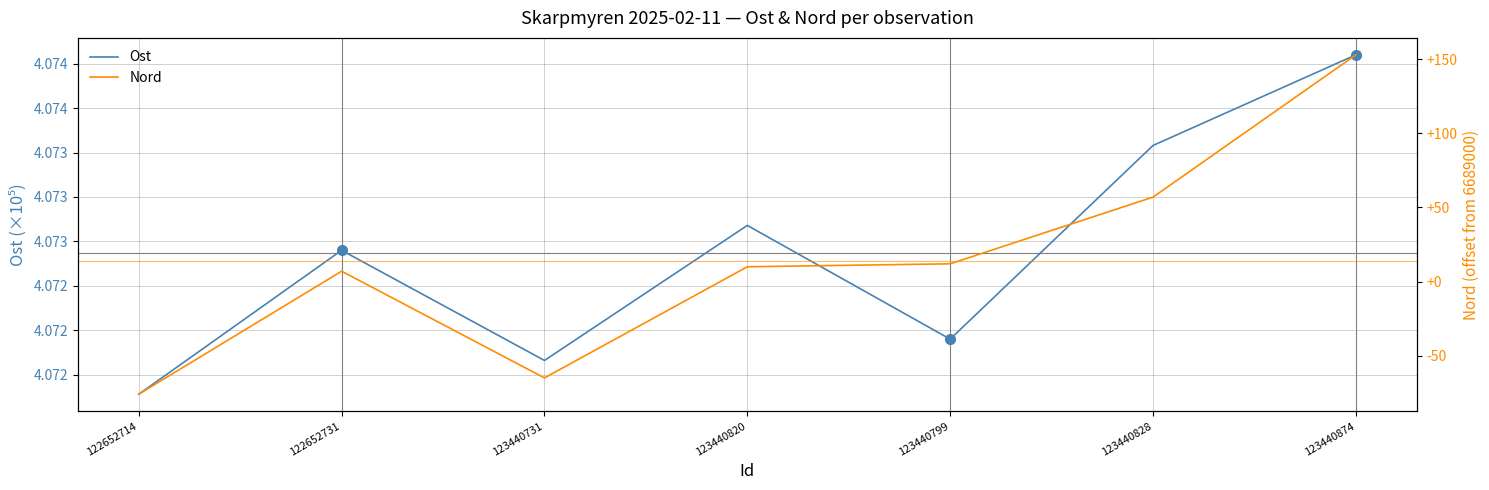

True or false: Nord and Ost intersect in this chart.

False